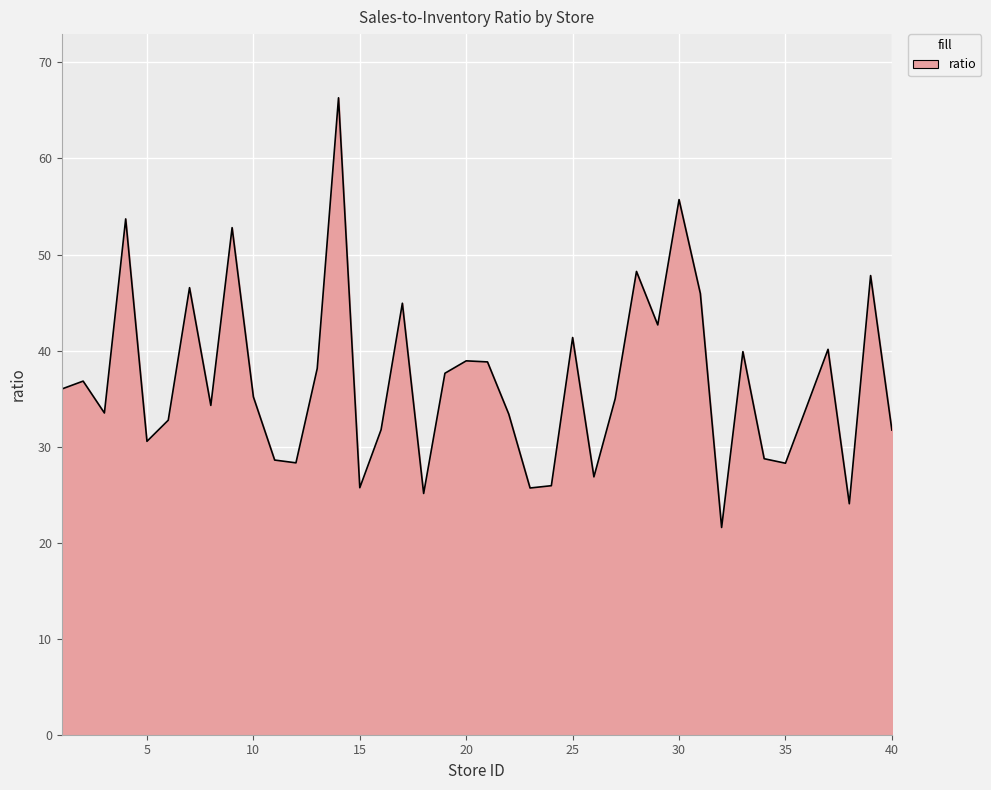

What is the greatest value displayed?

66.3